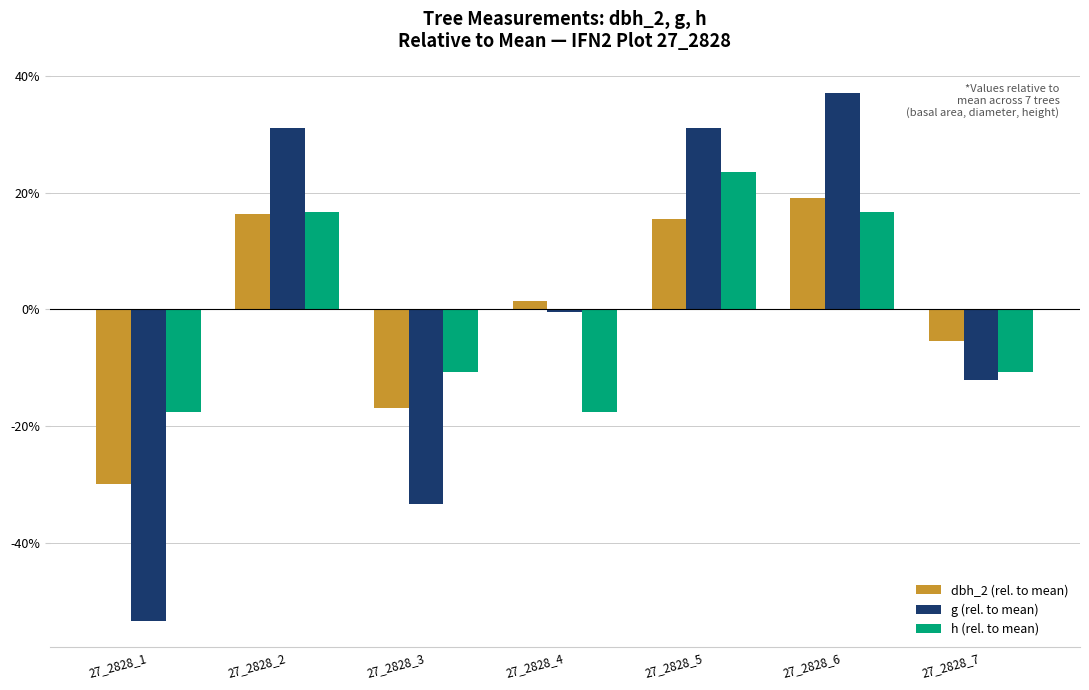

Does the chart contain stacked bars?

No